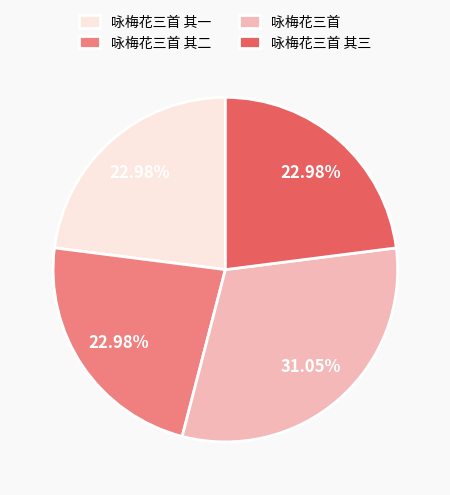

To the nearest percent, what percentage of the pie is 咏梅花三首?

31%